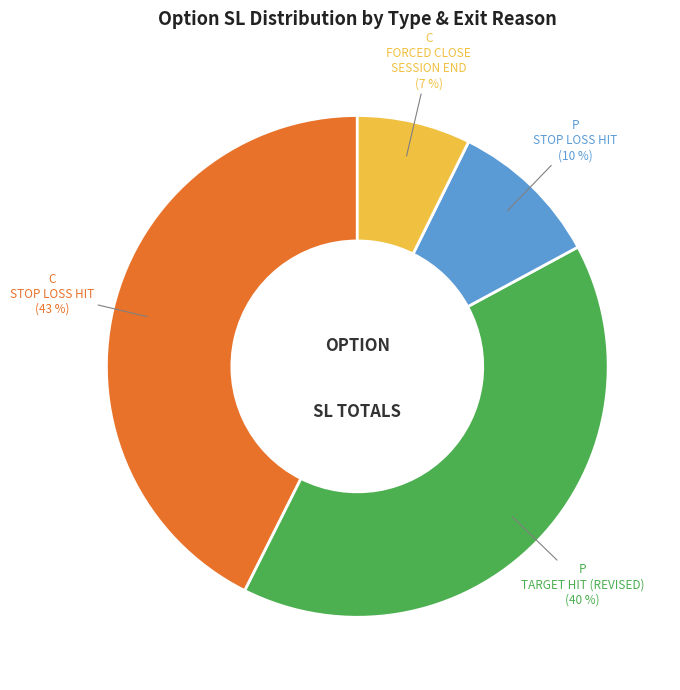

Is there a majority slice in this chart?

No